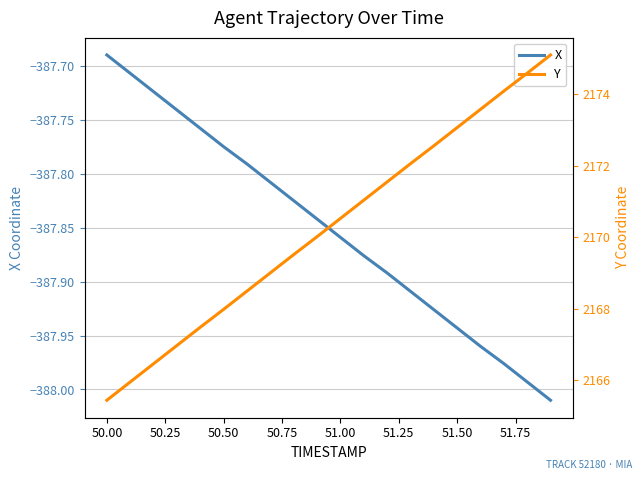

What are all the series names shown in the legend?

X, Y